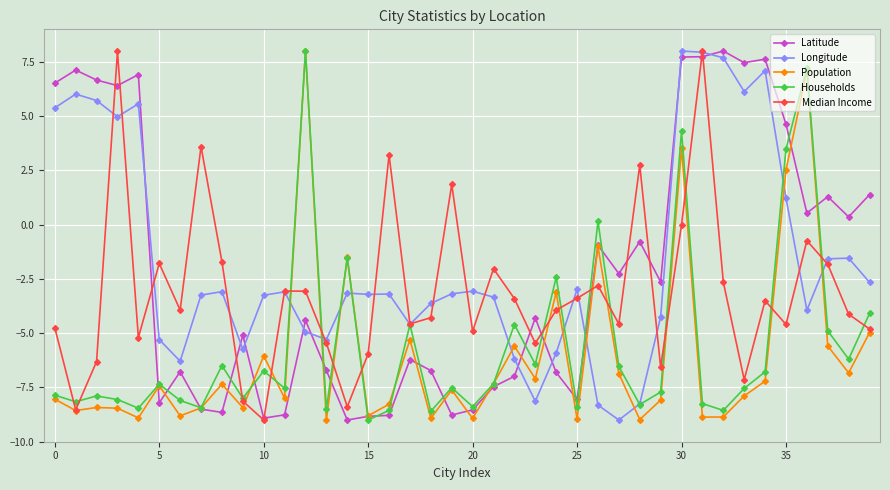

What is the highest value of the Longitude series?

8.0